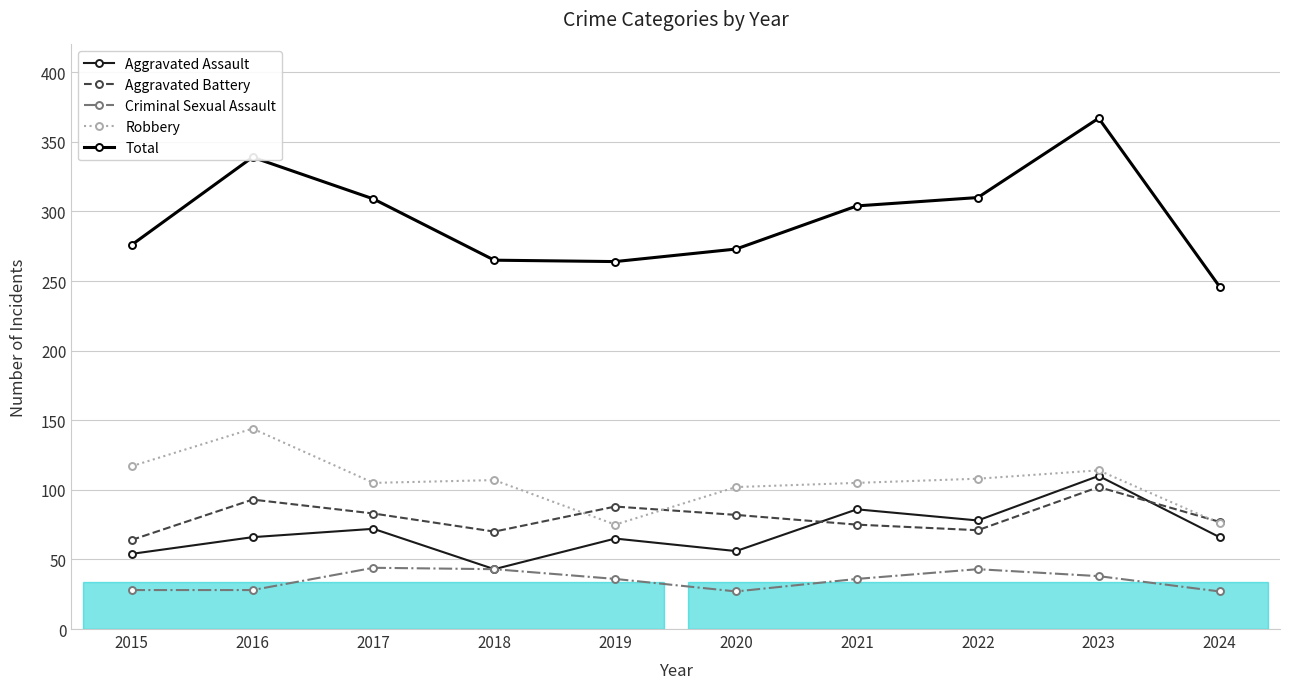

In Criminal Sexual Assault, how many points are higher than both neighbors (excluding endpoints)?

2